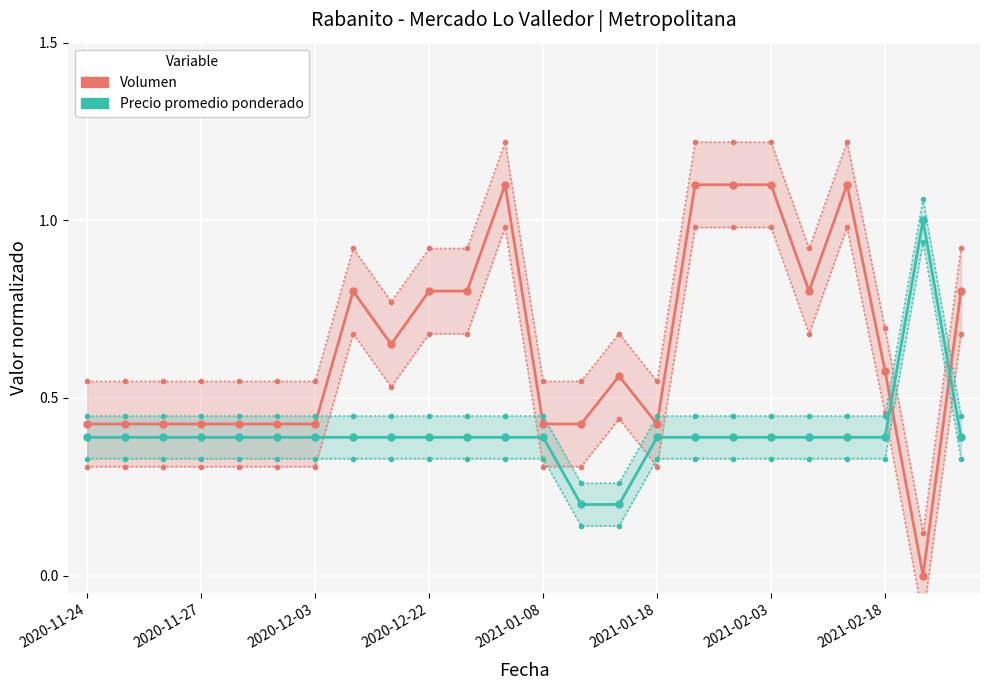

List the series in order of their peak value, highest first.

Volumen, Precio promedio ponderado